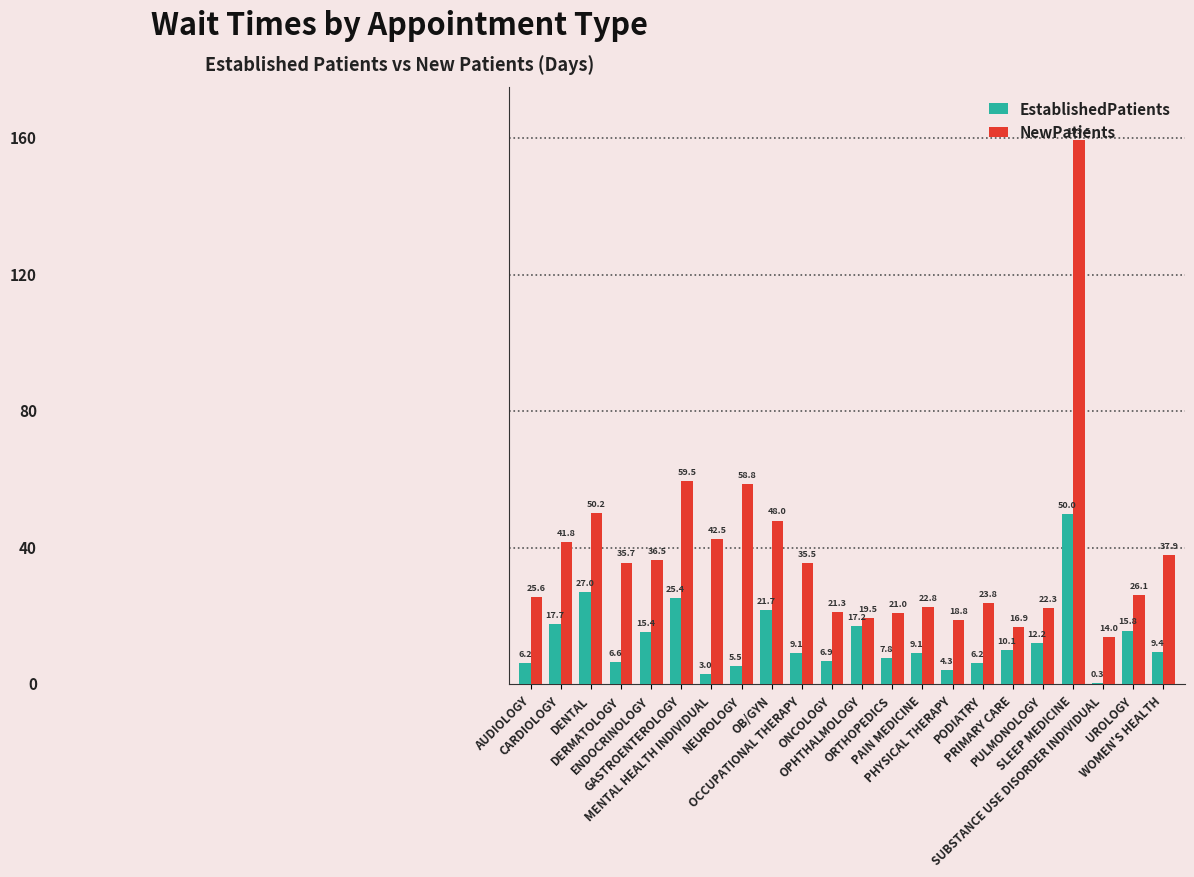

What is the maximum value shown in the chart?

159.5